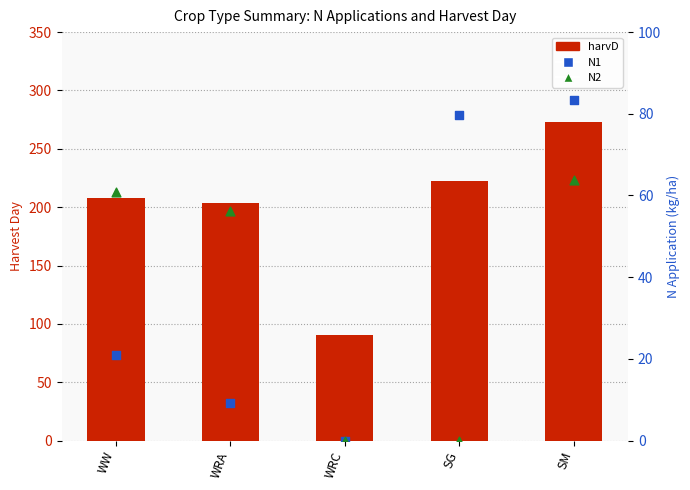

What is the total value across all series at SM?

420.2